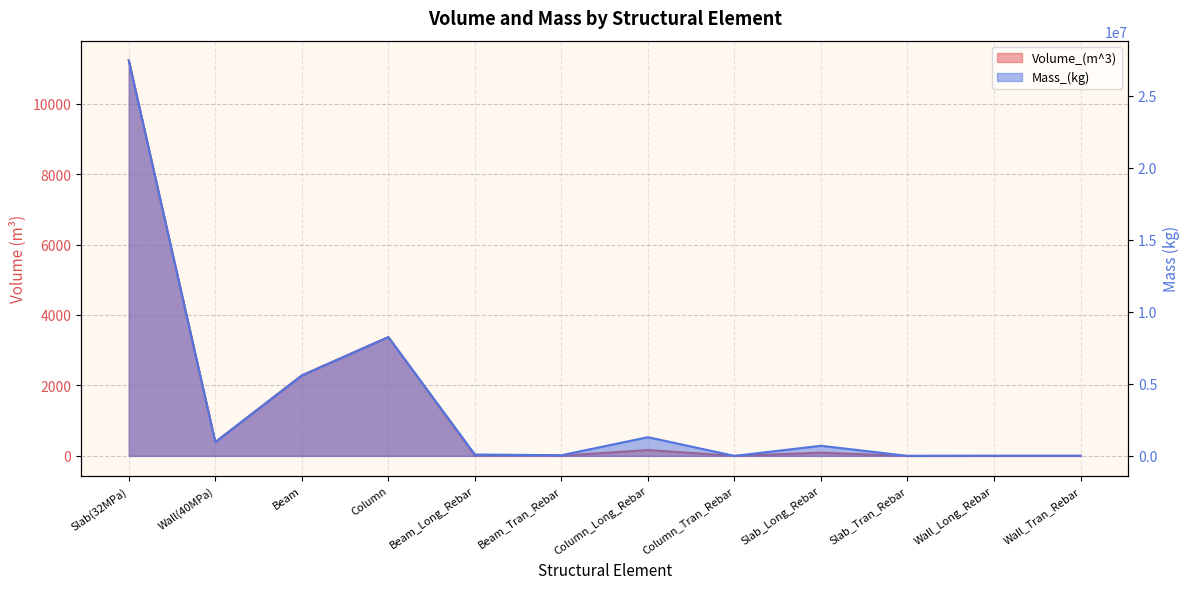

What is the value of the Volume_(m^3) point at the 1st from the left?

11227.6